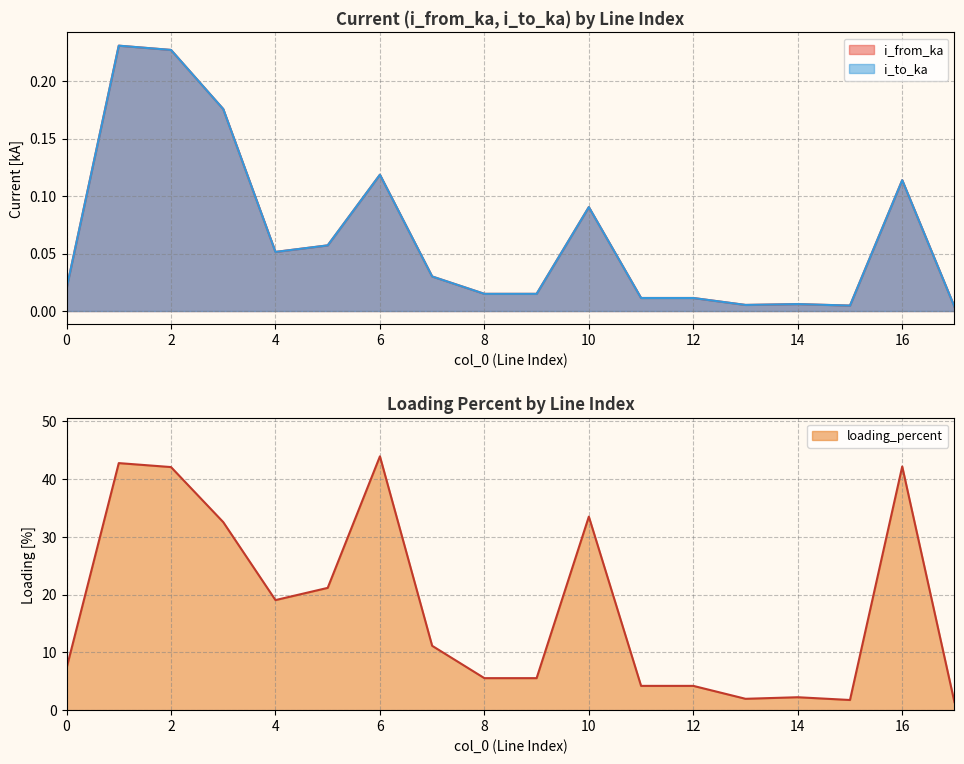

True or false: i_from_ka has more than 0 points higher than both neighbors.

True